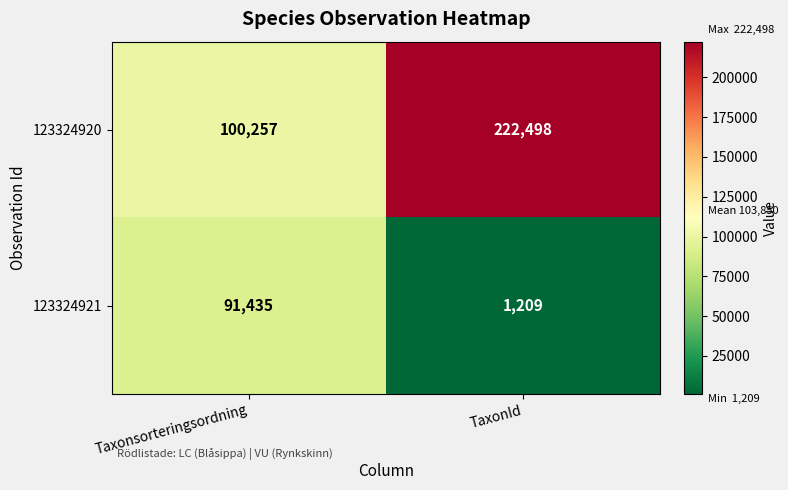

Is it true that 123324920 equals 100257 at Taxonsorteringsordning?

True